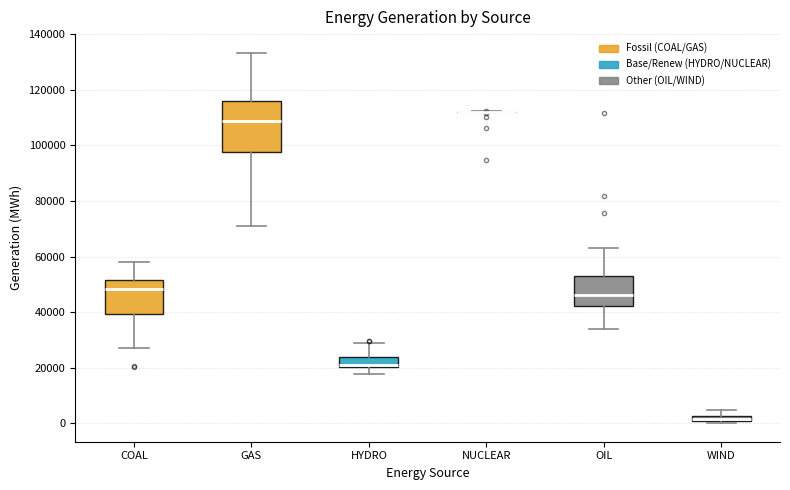

Where is the lower edge of the box for WIND on the y-axis? The values are not printed on the chart, so give them approximately, as read against the axis.

0